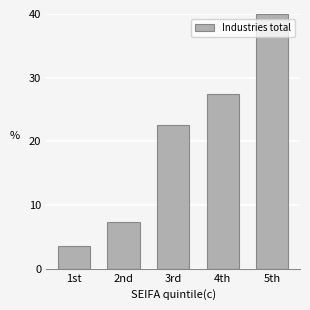

Reading right to left, list all the values displayed in this chart.

5th=40.0	4th=27.4	3rd=22.5	2nd=7.4	1st=3.6